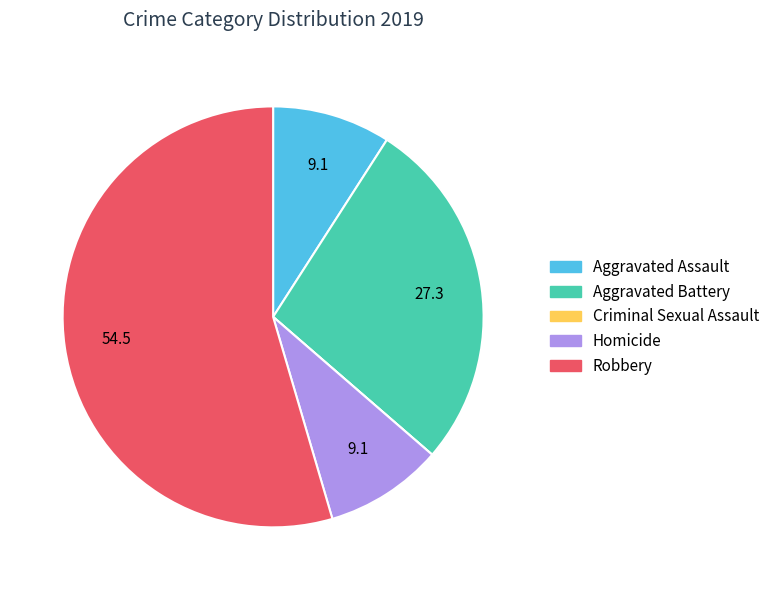

Which slice represents more than half of the pie?

Robbery